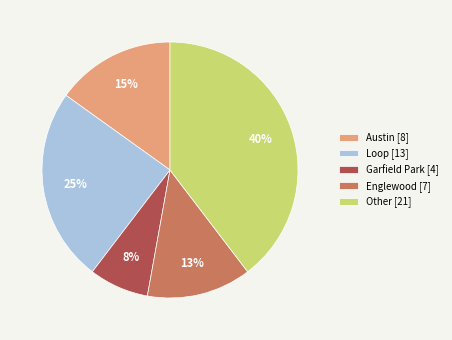

Is the sum of Austin [8] and Garfield Park [4] greater than half?

No